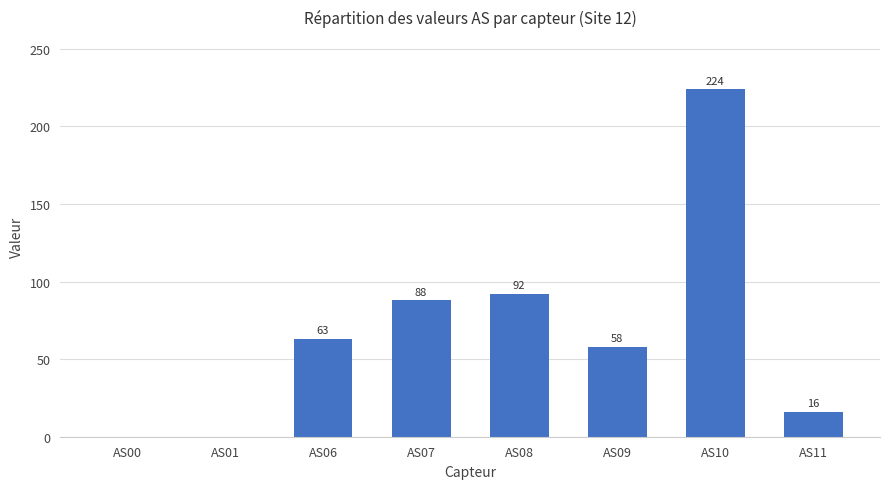

Count the number of data series in this chart.

1